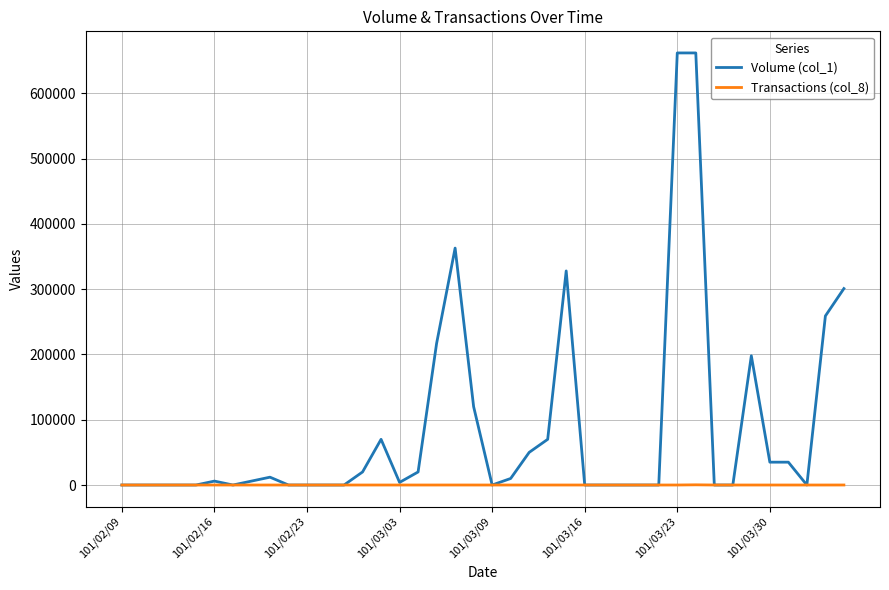

What is the greatest value displayed?

662000